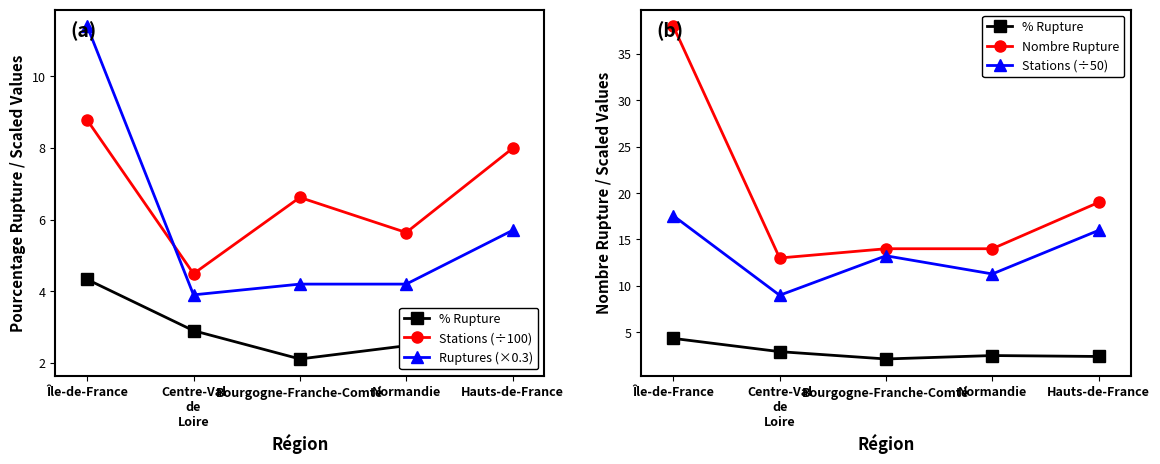

What is the maximum value shown in the chart?

38.0